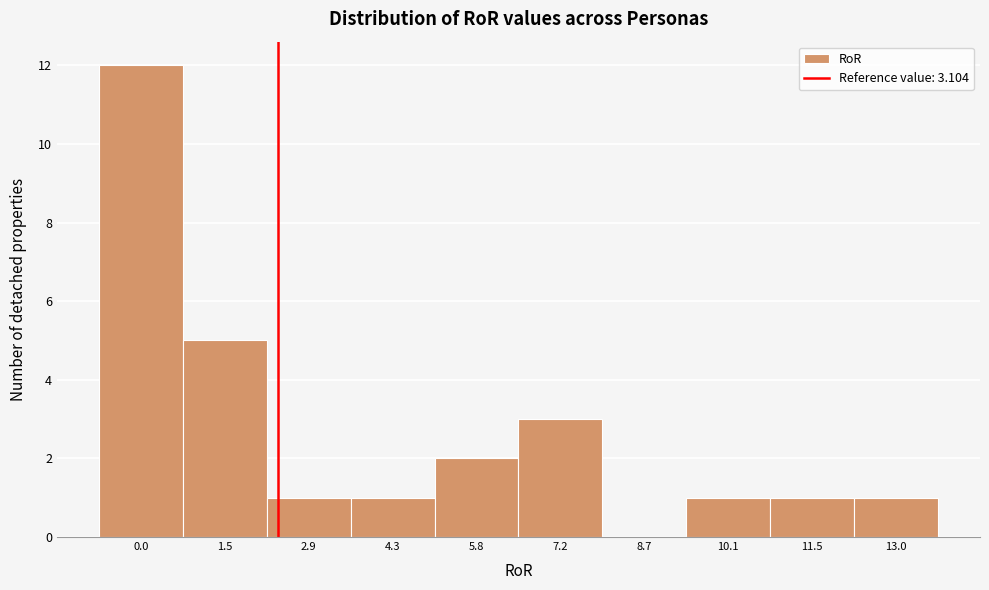

Reading left to right, list all the values displayed in this chart.

0.0=12	1.5=5	2.9=1	4.3=1	5.8=2	7.2=3	8.7=0	10.1=1	11.5=1	13.0=1